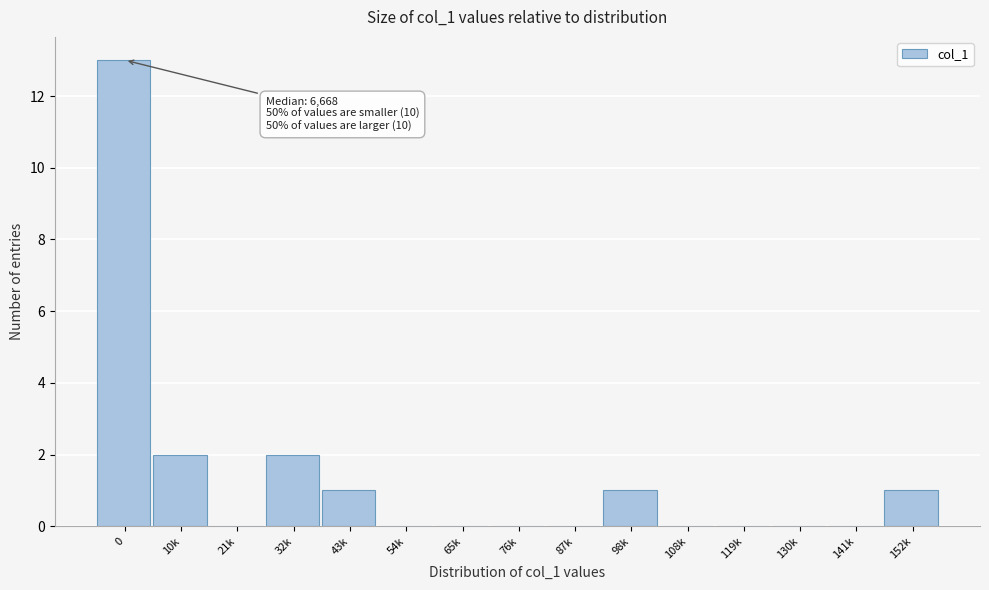

Reading right to left, list all the values displayed in this chart.

152k=1	141k=0	130k=0	119k=0	108k=0	98k=1	87k=0	76k=0	65k=0	54k=0	43k=1	32k=2	21k=0	10k=2	0=13